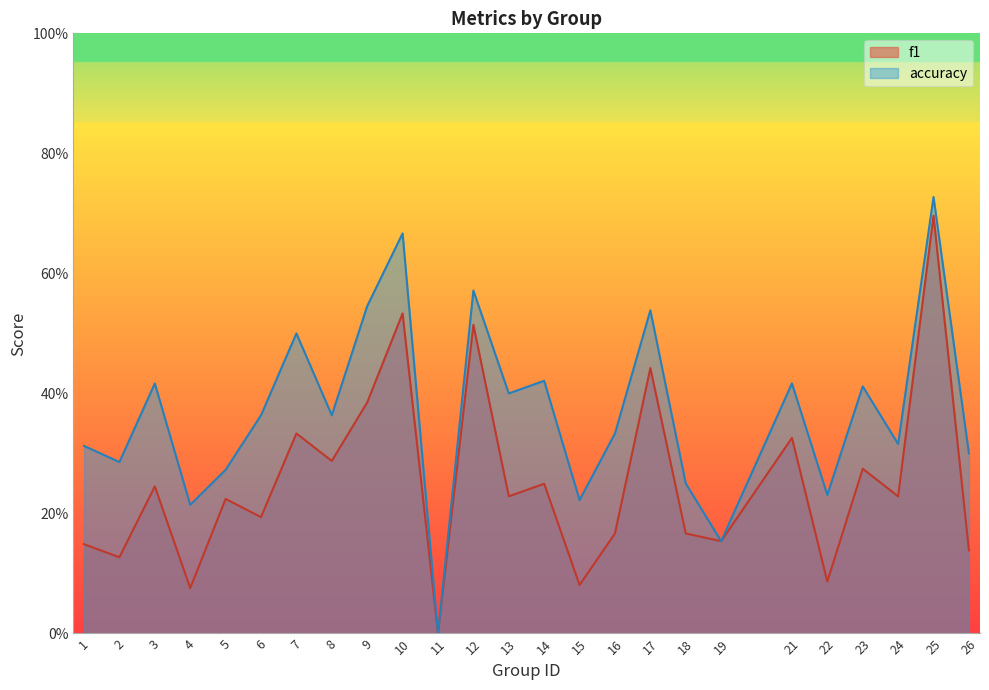

How many data points in f1 are above 0?

24